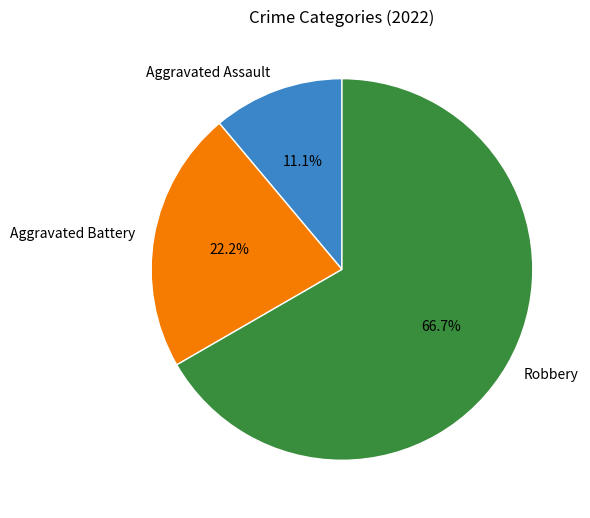

Which slice represents more than half of the pie?

Robbery